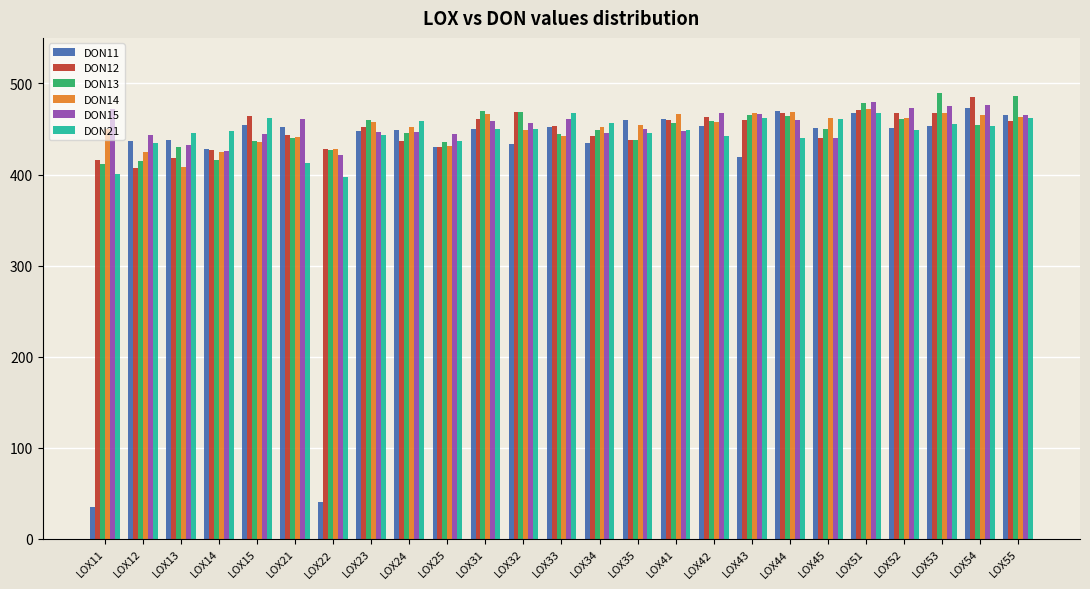

What is the average value of the DON11 series?

416.0